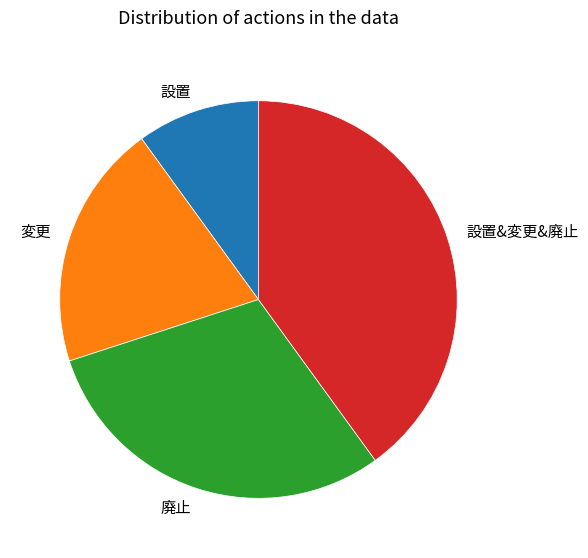

Do 設置&変更&廃止 and 変更 together represent more than half of the pie?

Yes